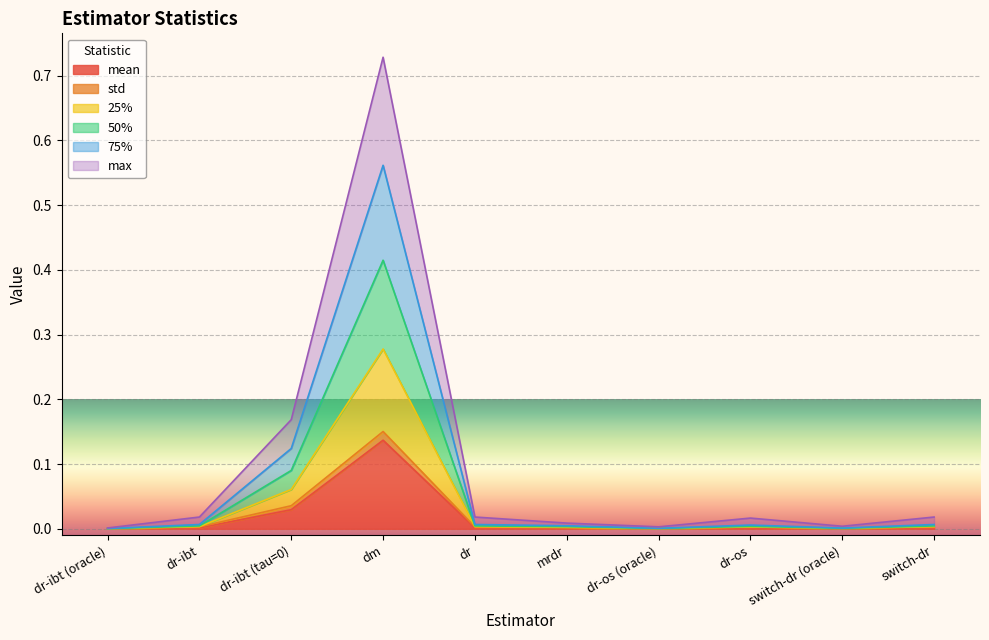

Which series has the largest total across all categories?

max